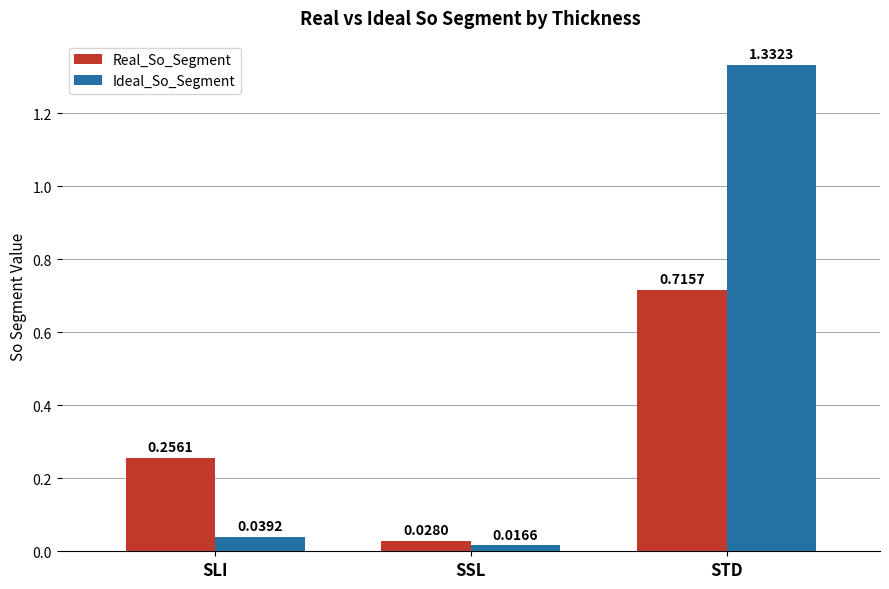

What is the sum of the Ideal_So_Segment values at STD and SLI?

1.4